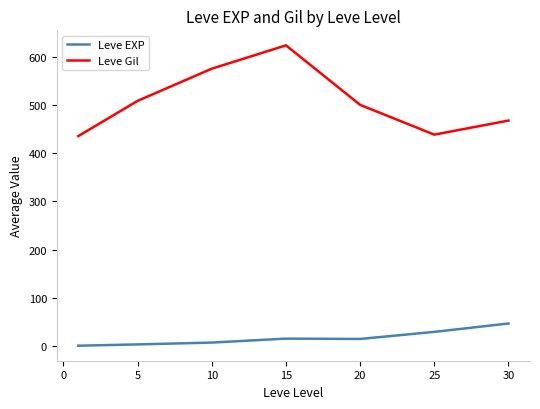

What is the difference between the maximum and second lowest values in the Leve Gil series?

185.0